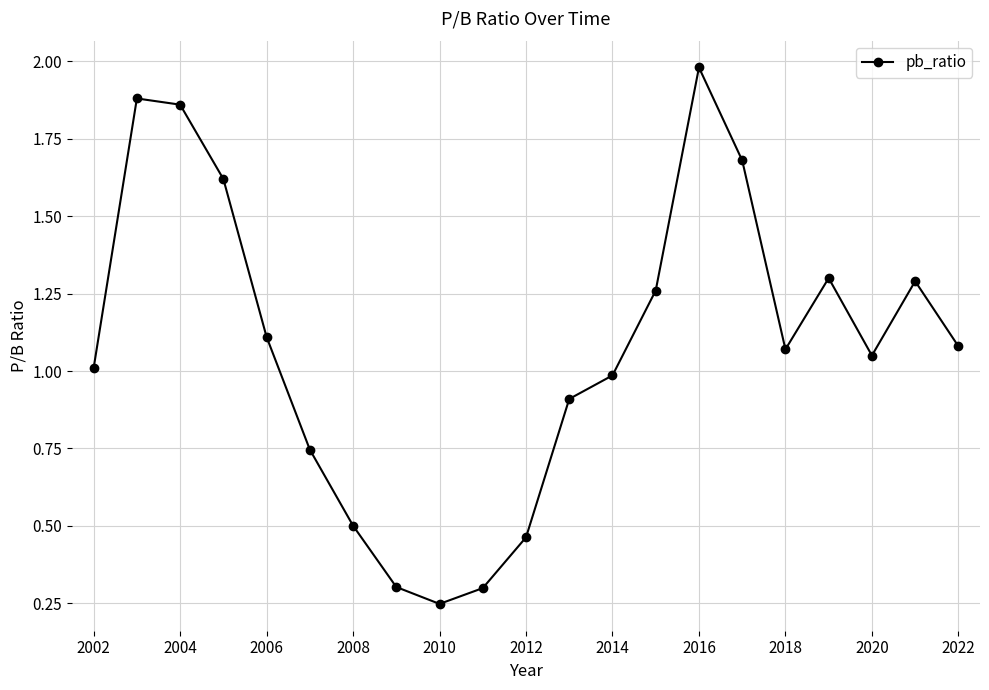

How many points are lower than both their immediate neighbors (excluding endpoints)?

3